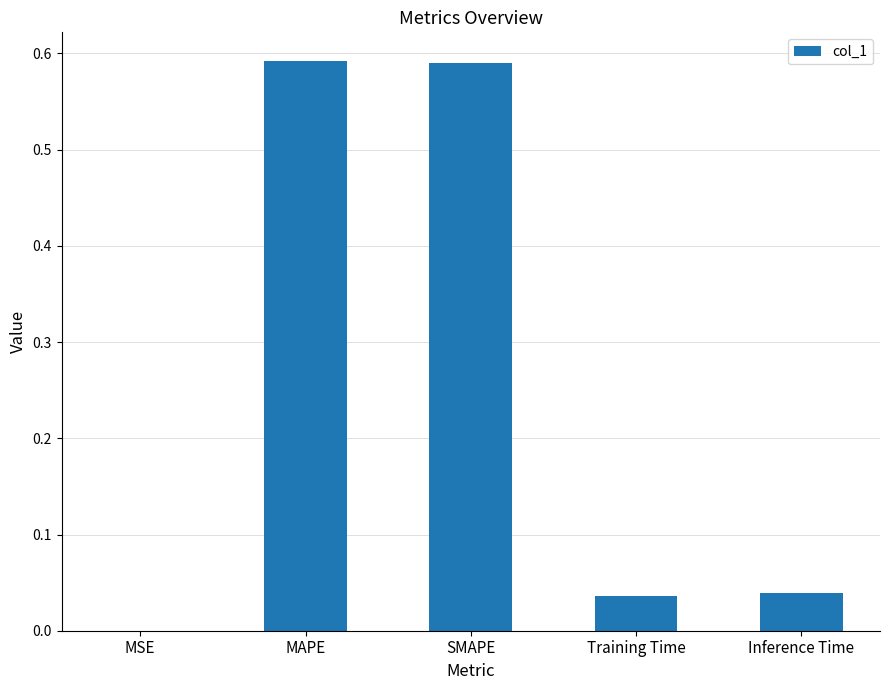

At which label is the value closest to 0?

MSE